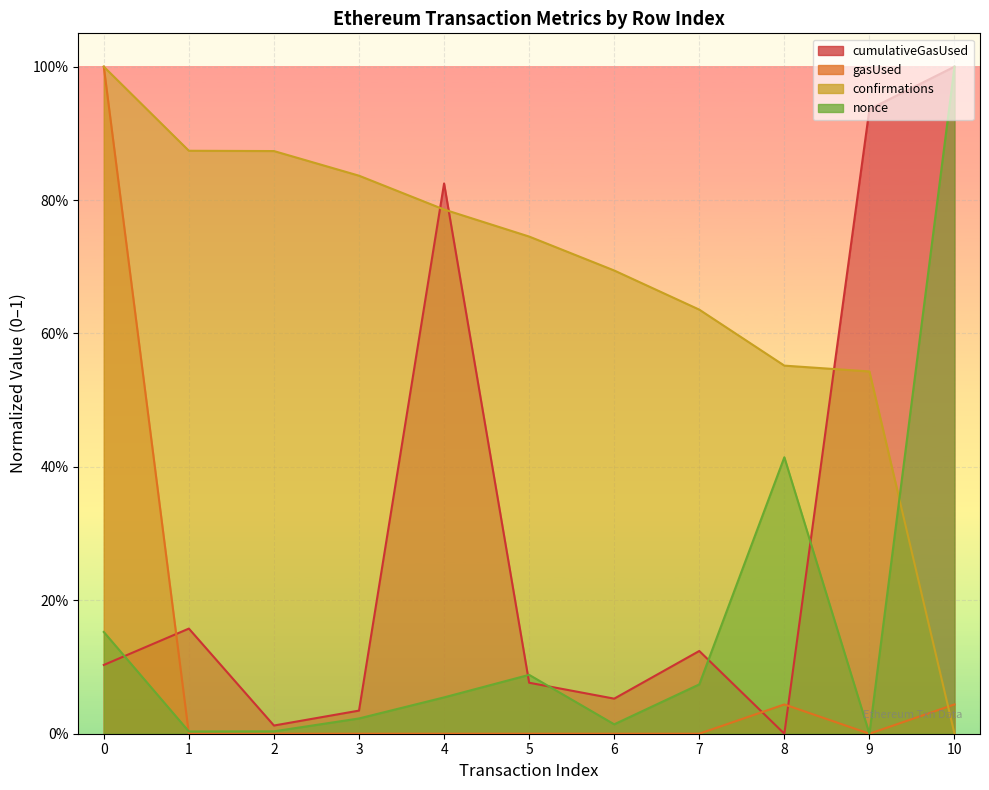

List the labels in order of cumulativeGasUsed value, smallest first.

8, 2, 3, 6, 5, 0, 7, 1, 4, 9, 10